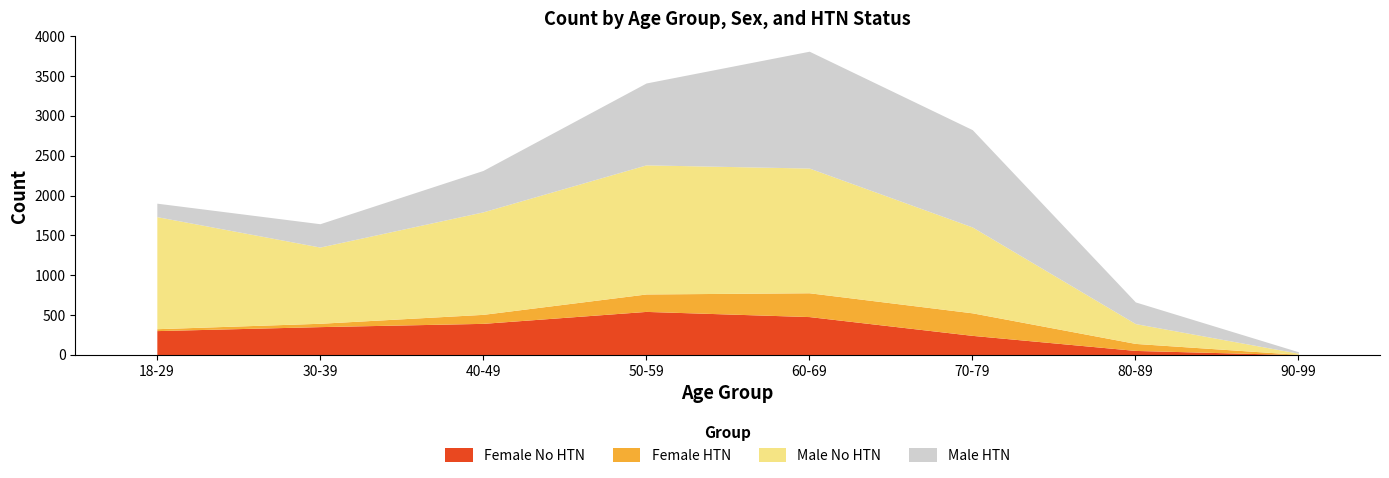

Reading right to left, list all the values displayed in this chart.

Female No HTN: 2	55	244	480	545	395	354	304
Female HTN: 4	88	283	299	219	113	42	24
Male No HTN: 14	249	1078	1566	1621	1287	957	1407
Male HTN: 18	272	1222	1467	1028	520	293	169